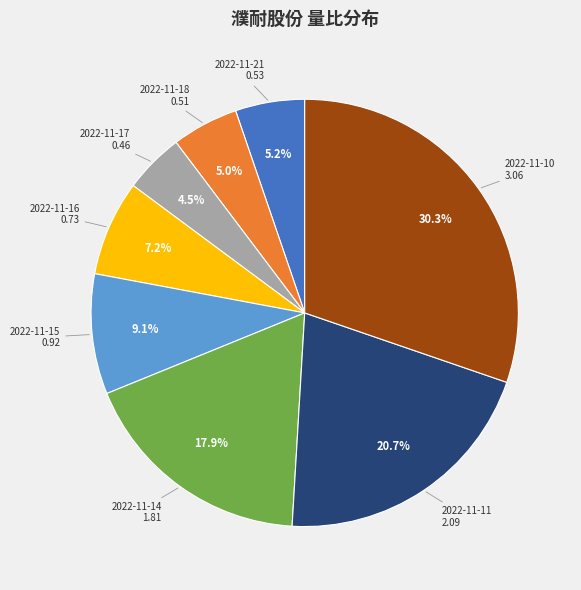

Is the sum of 2022-11-11 and 2022-11-16 greater than half?

No